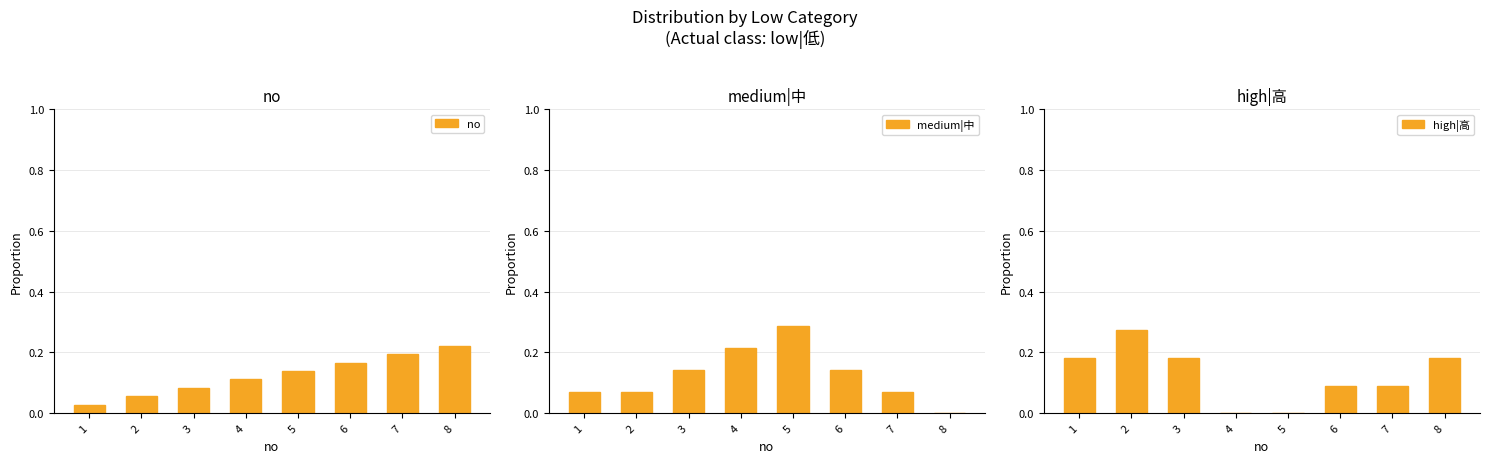

How many series are shown in this chart?

3